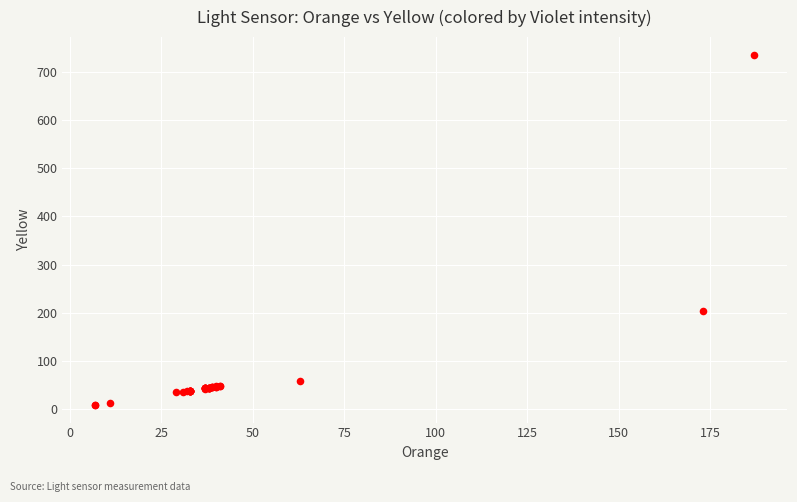

What Y value in the scatter plot is closest to 372?

204